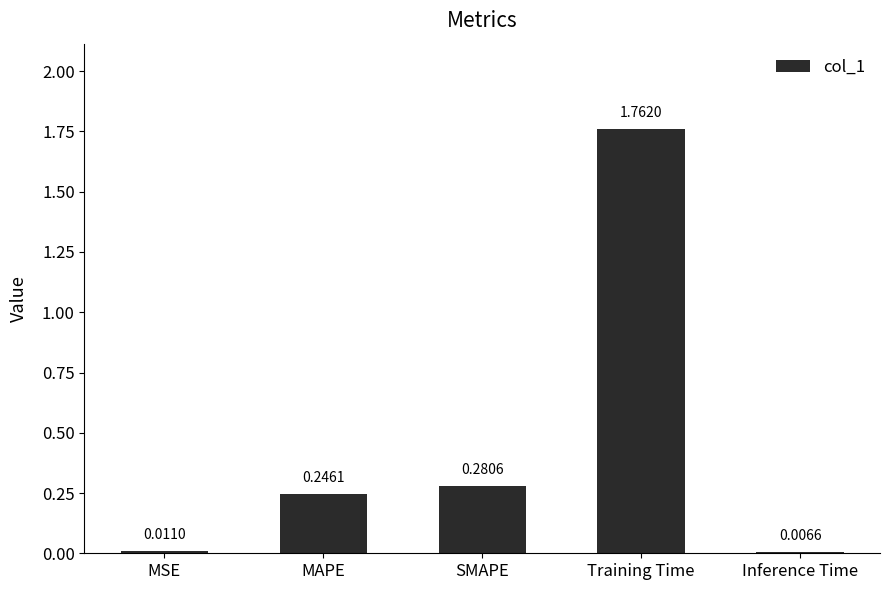

Rank the categories by value from highest to lowest.

Training Time, SMAPE, MAPE, MSE, Inference Time